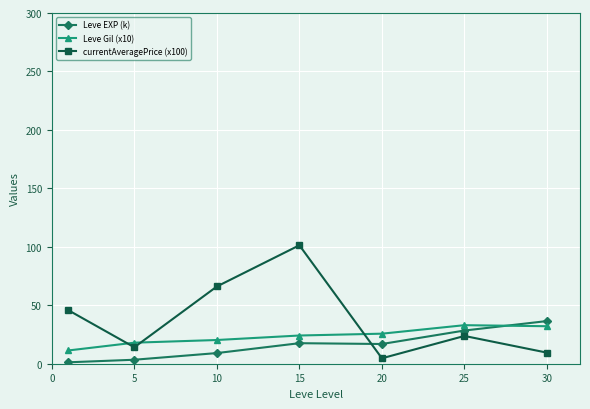

How many lines are shown in the chart?

3